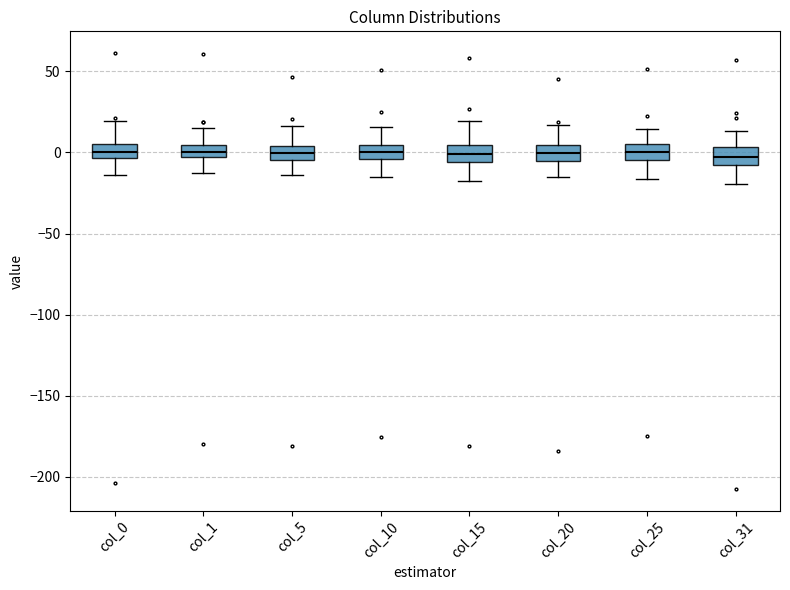

Where does the lower whisker of the box for col_31 end on the y-axis? The values are not printed on the chart, so give them approximately, as read against the axis.

-20